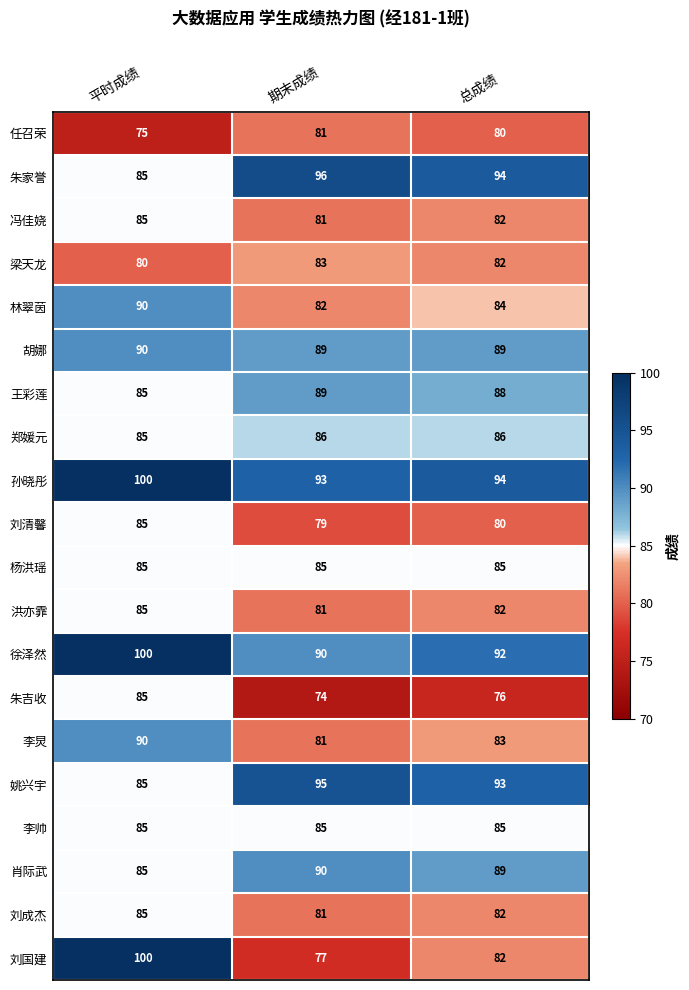

At which category is the sum across all series the highest?

平时成绩